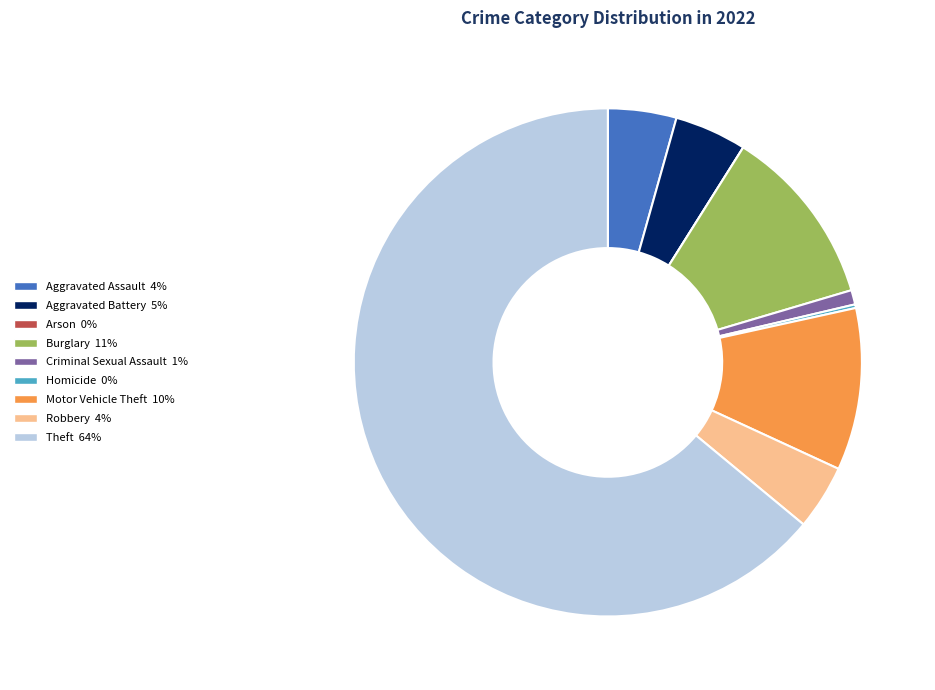

Which has a higher value, Criminal Sexual Assault or Aggravated Battery?

Aggravated Battery